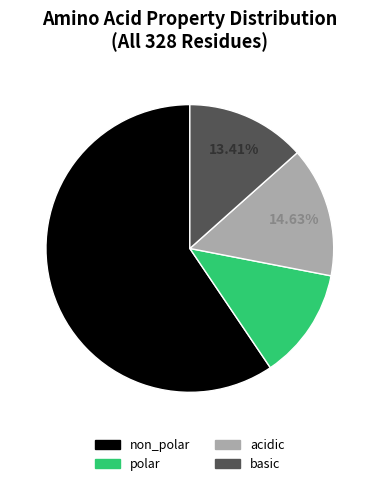

Between polar and non_polar, which is larger?

non_polar